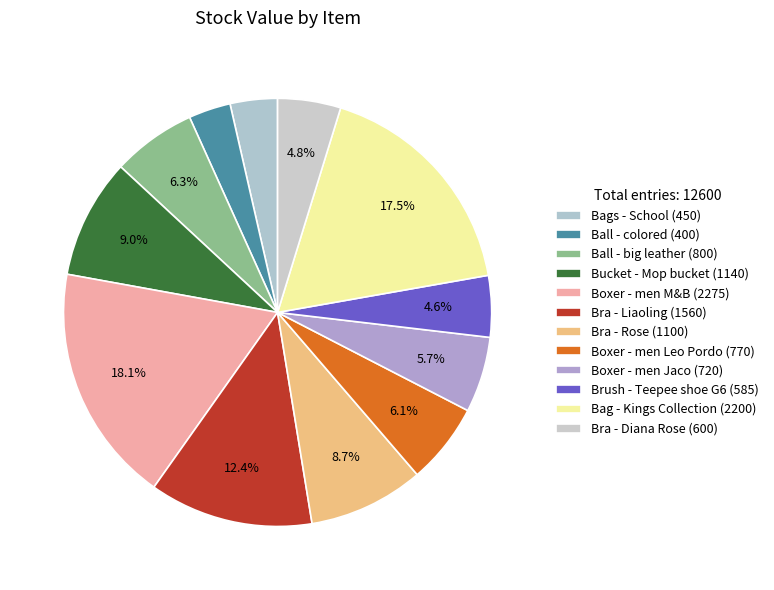

Which category has the biggest portion of the pie?

Boxer - men M&B